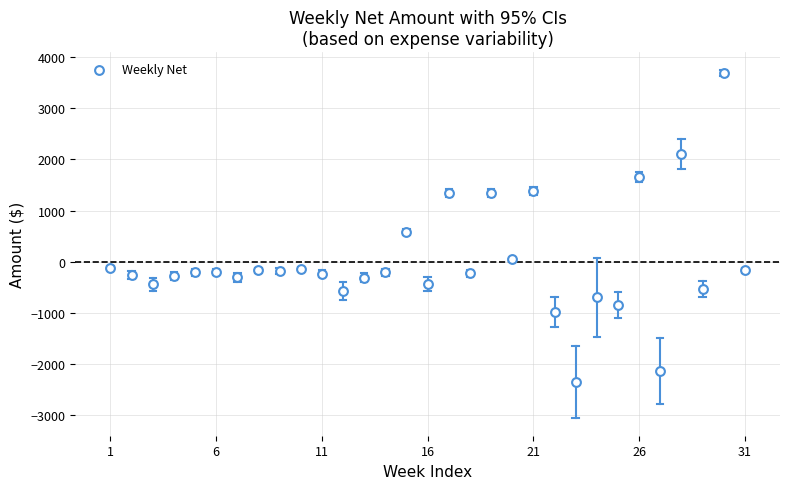

What Y value in the scatter plot is closest to 669?

583.0